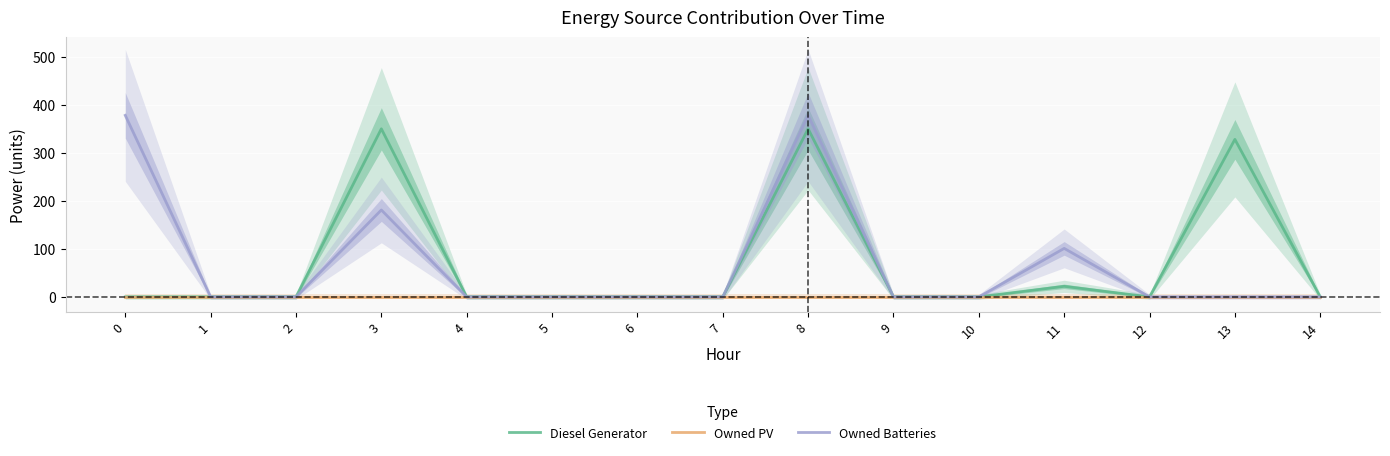

Rank the categories by Diesel Generator value from lowest to highest.

0, 1, 2, 4, 5, 6, 7, 9, 10, 12, 14, 11, 13, 3, 8